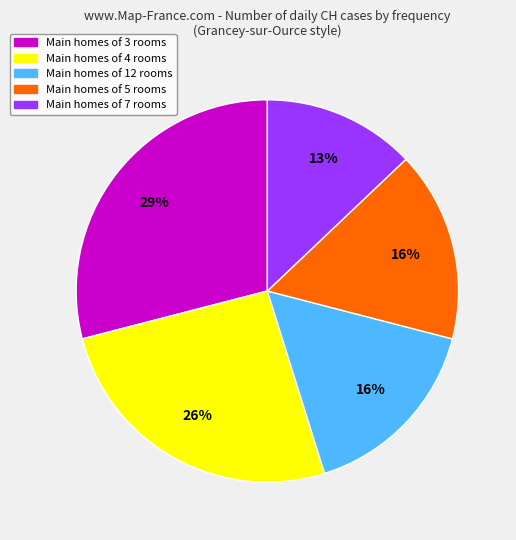

How many segments does this pie chart have?

5